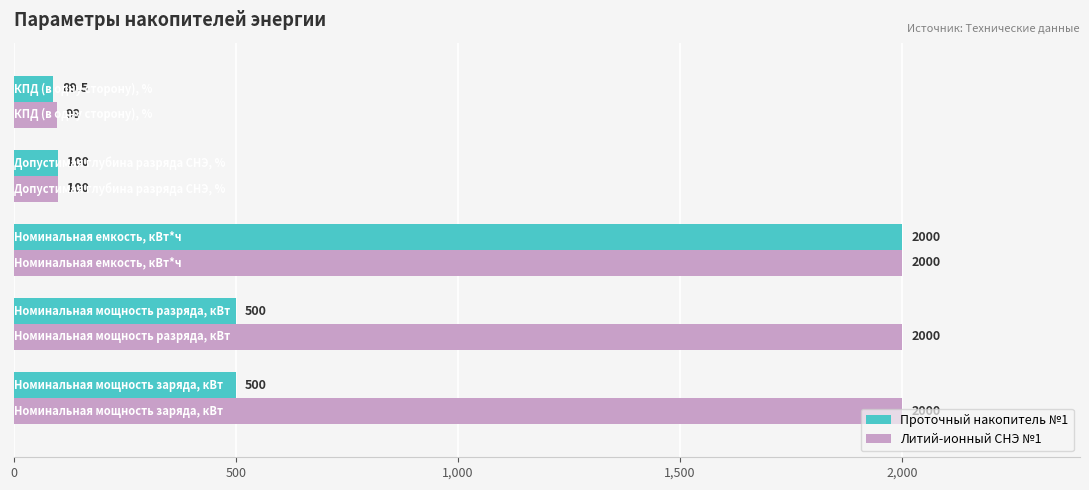

What are all the series names shown in the legend?

Проточный накопитель №1, Литий-ионный СНЭ №1